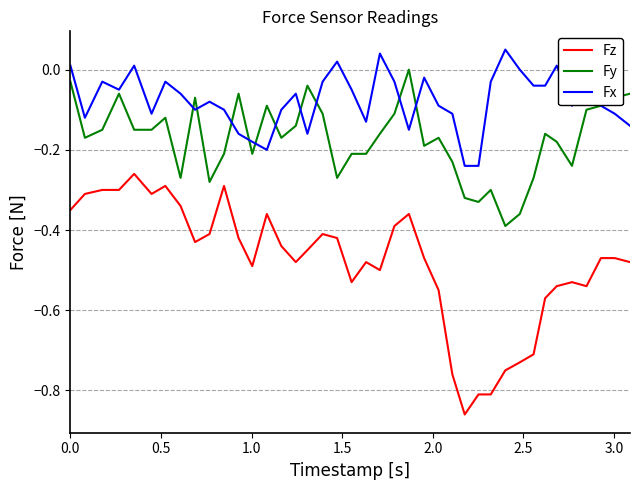

Which series has the largest range (max minus min)?

Fz